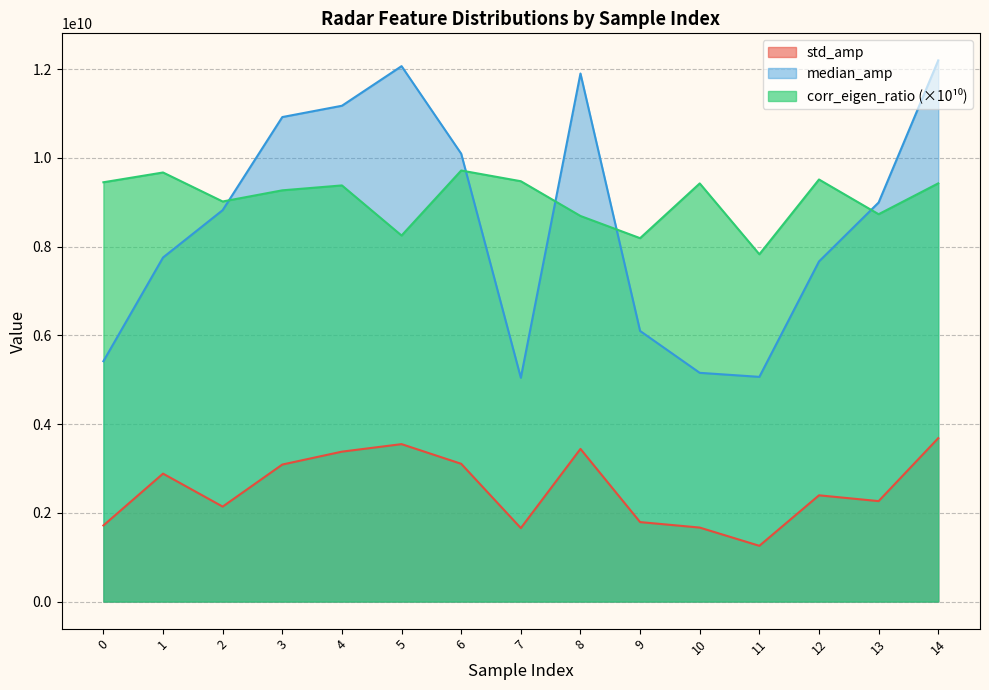

What are all the series names shown in the legend?

std_amp, median_amp, corr_eigen_ratio